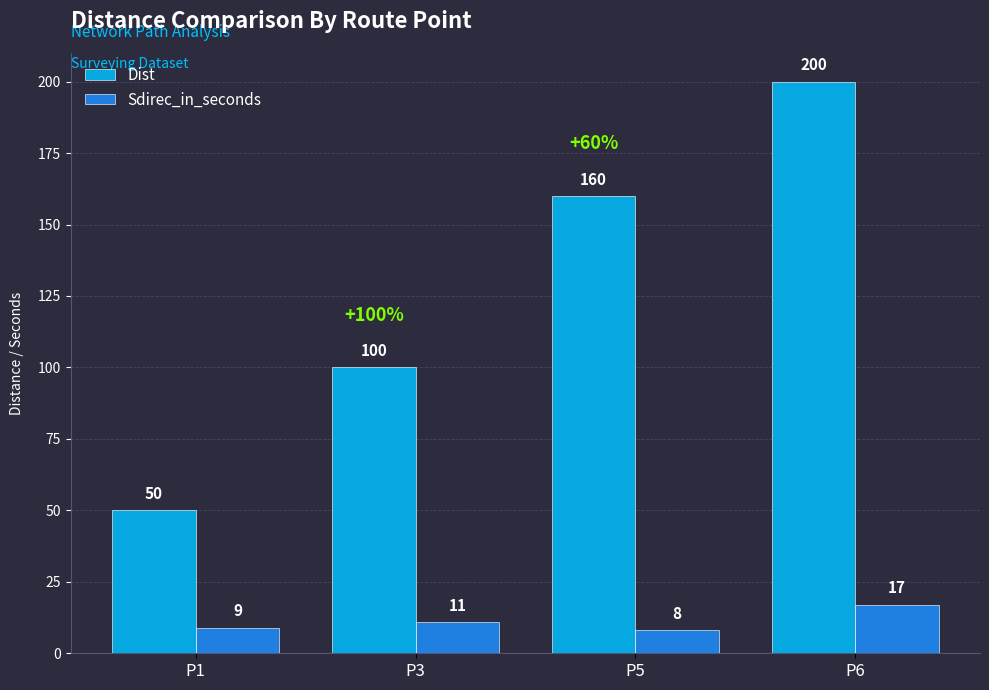

At which label is Dist closest to 125?

P3